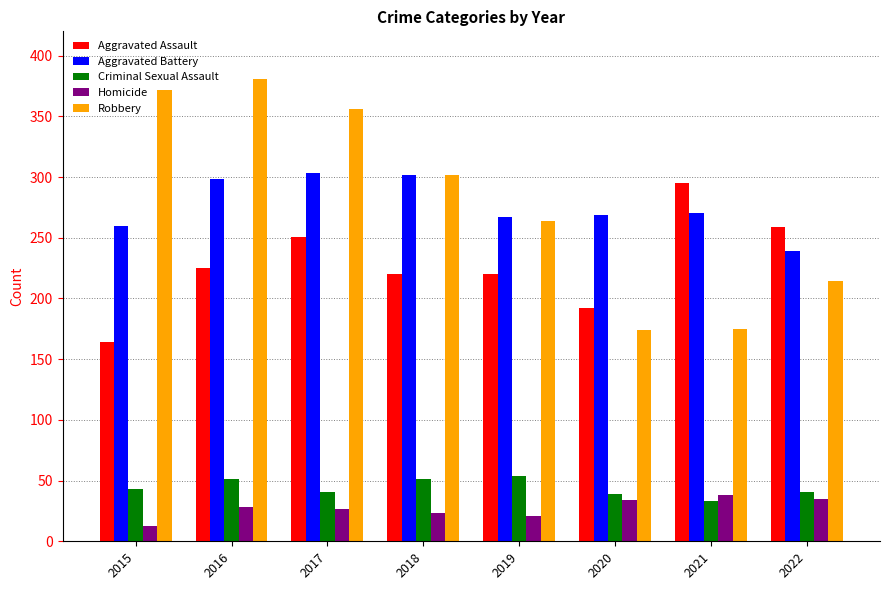

Are the bars horizontal?

No